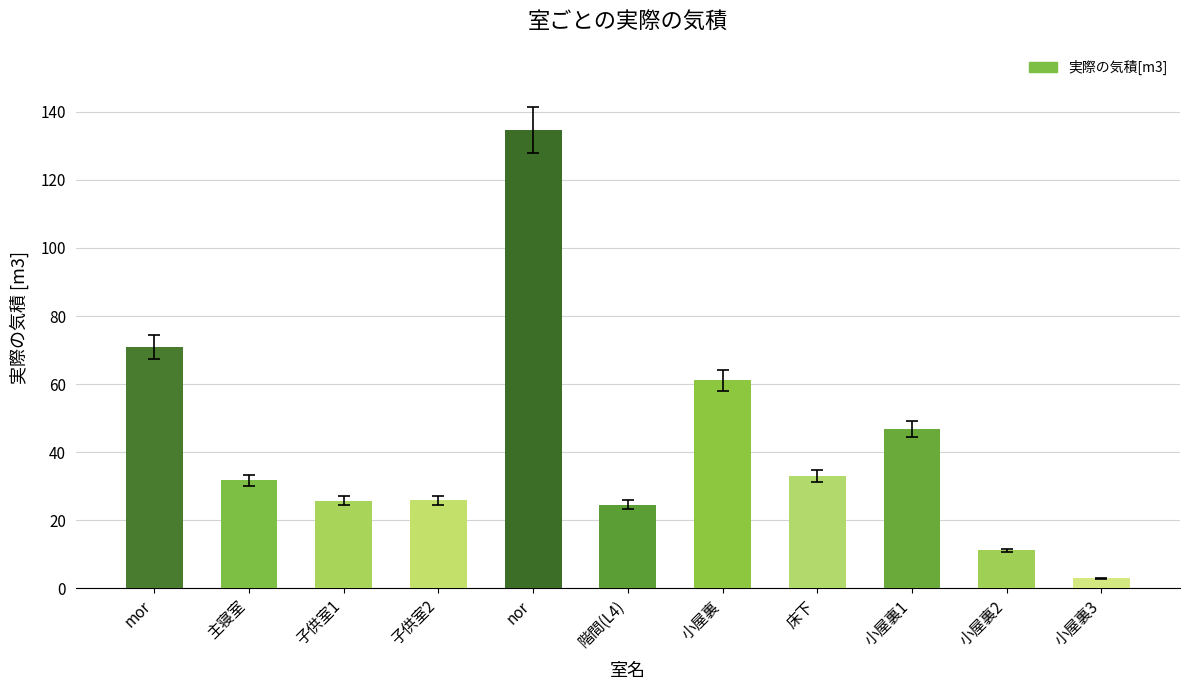

What value does the data have at 小屋裏?

61.1